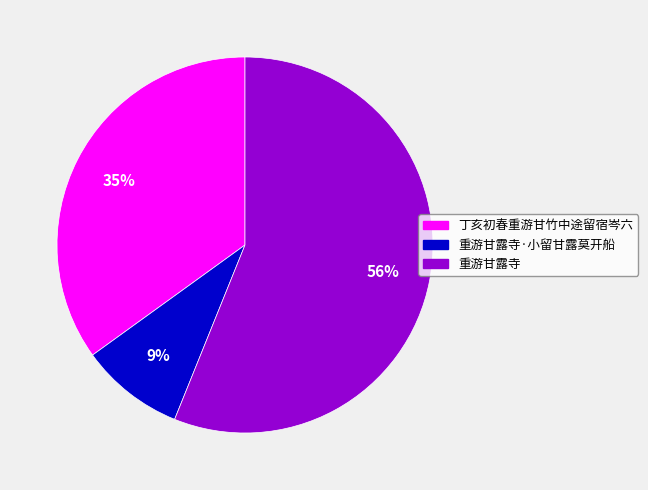

What is the ratio of the value at 丁亥初春重游甘竹中途留宿岑六 to the value at 重游甘露寺·小留甘露莫开船?

3.9